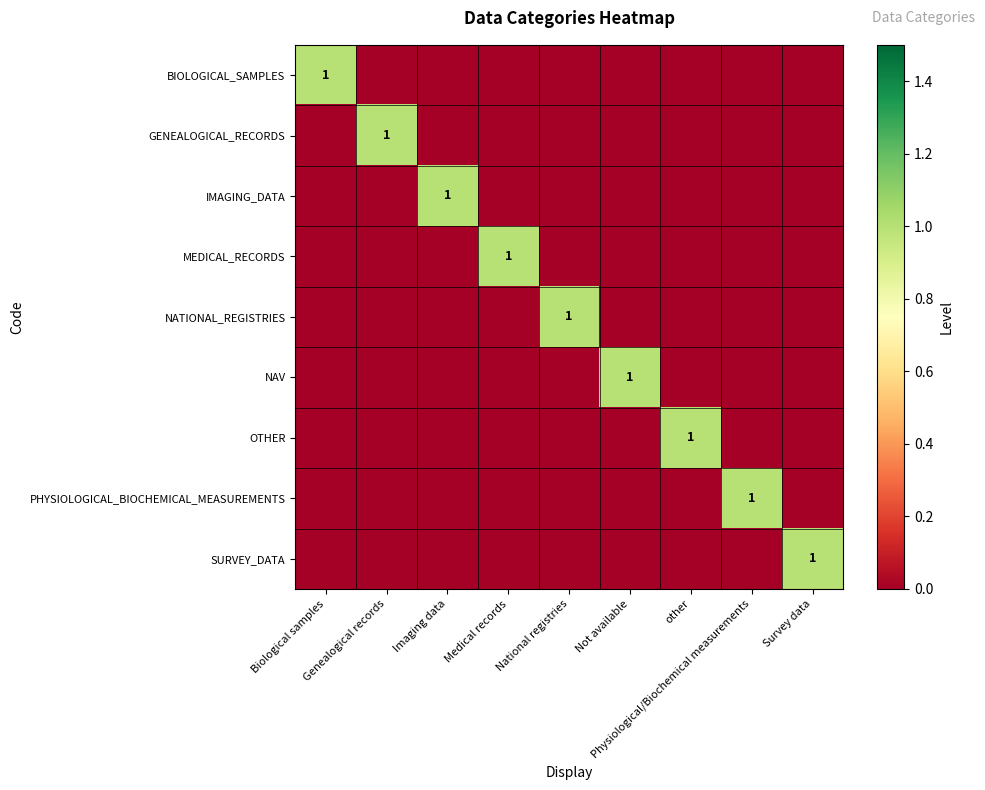

What is the sum of all NATIONAL_REGISTRIES values?

1